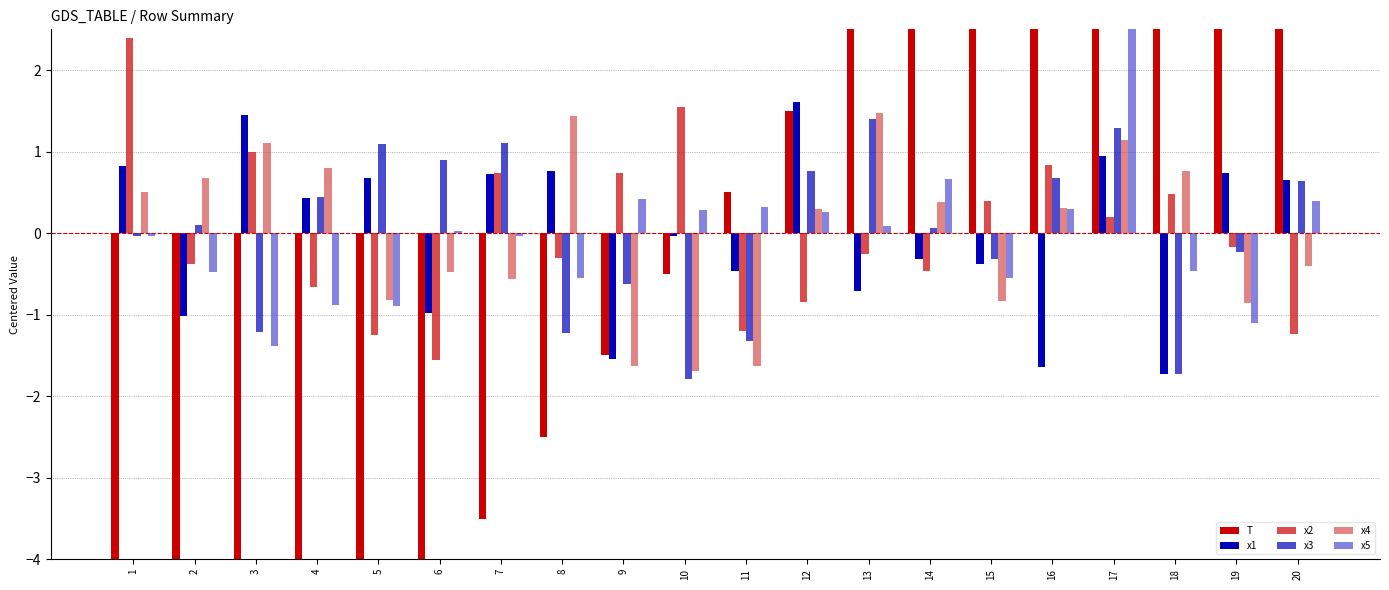

What are all the series names shown in the legend?

T, x1, x2, x3, x4, x5